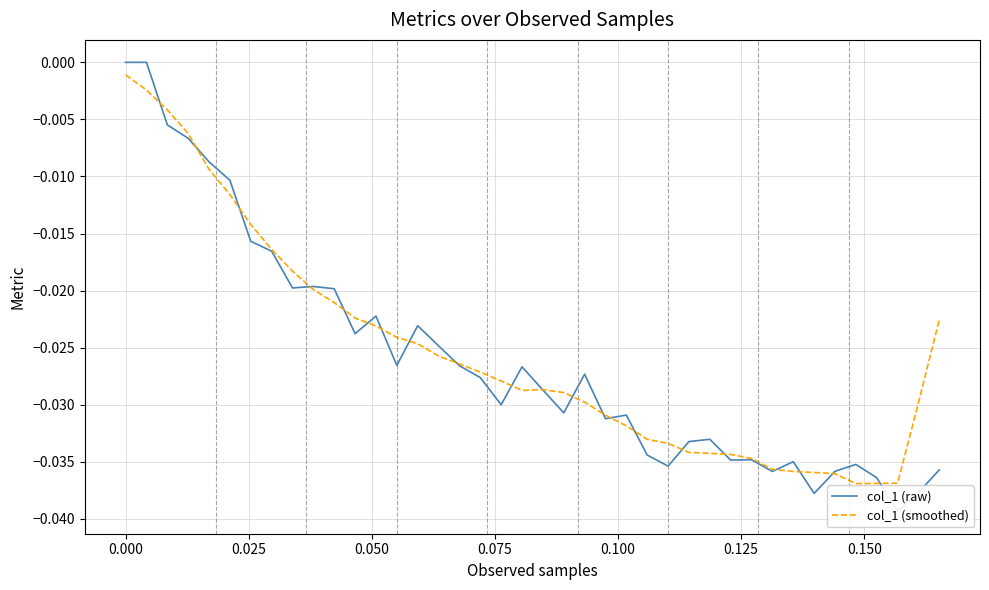

How many times do col_1 (smoothed) and col_1 (raw) cross each other?

21